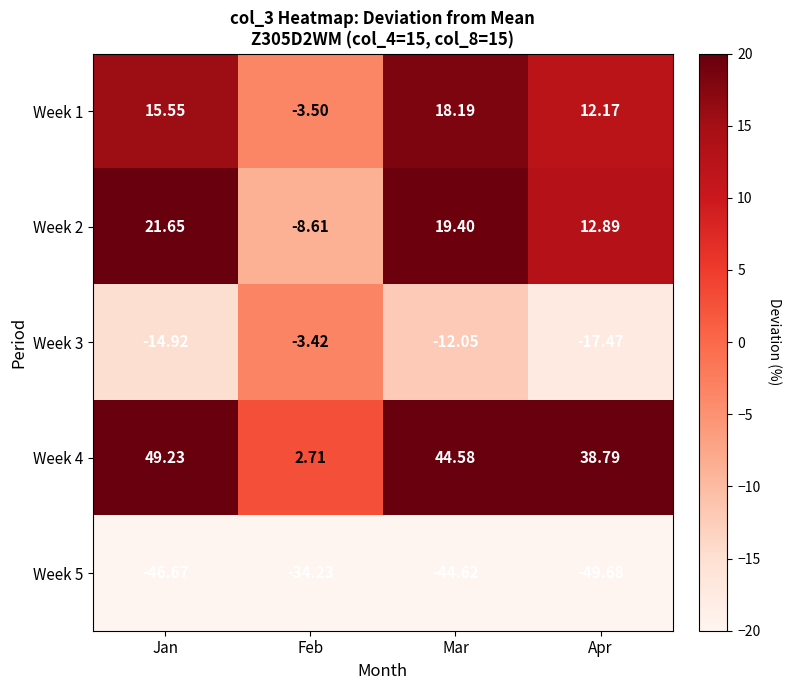

Is the value of Week 5 at Mar greater than the value of Week 1 at Feb?

No